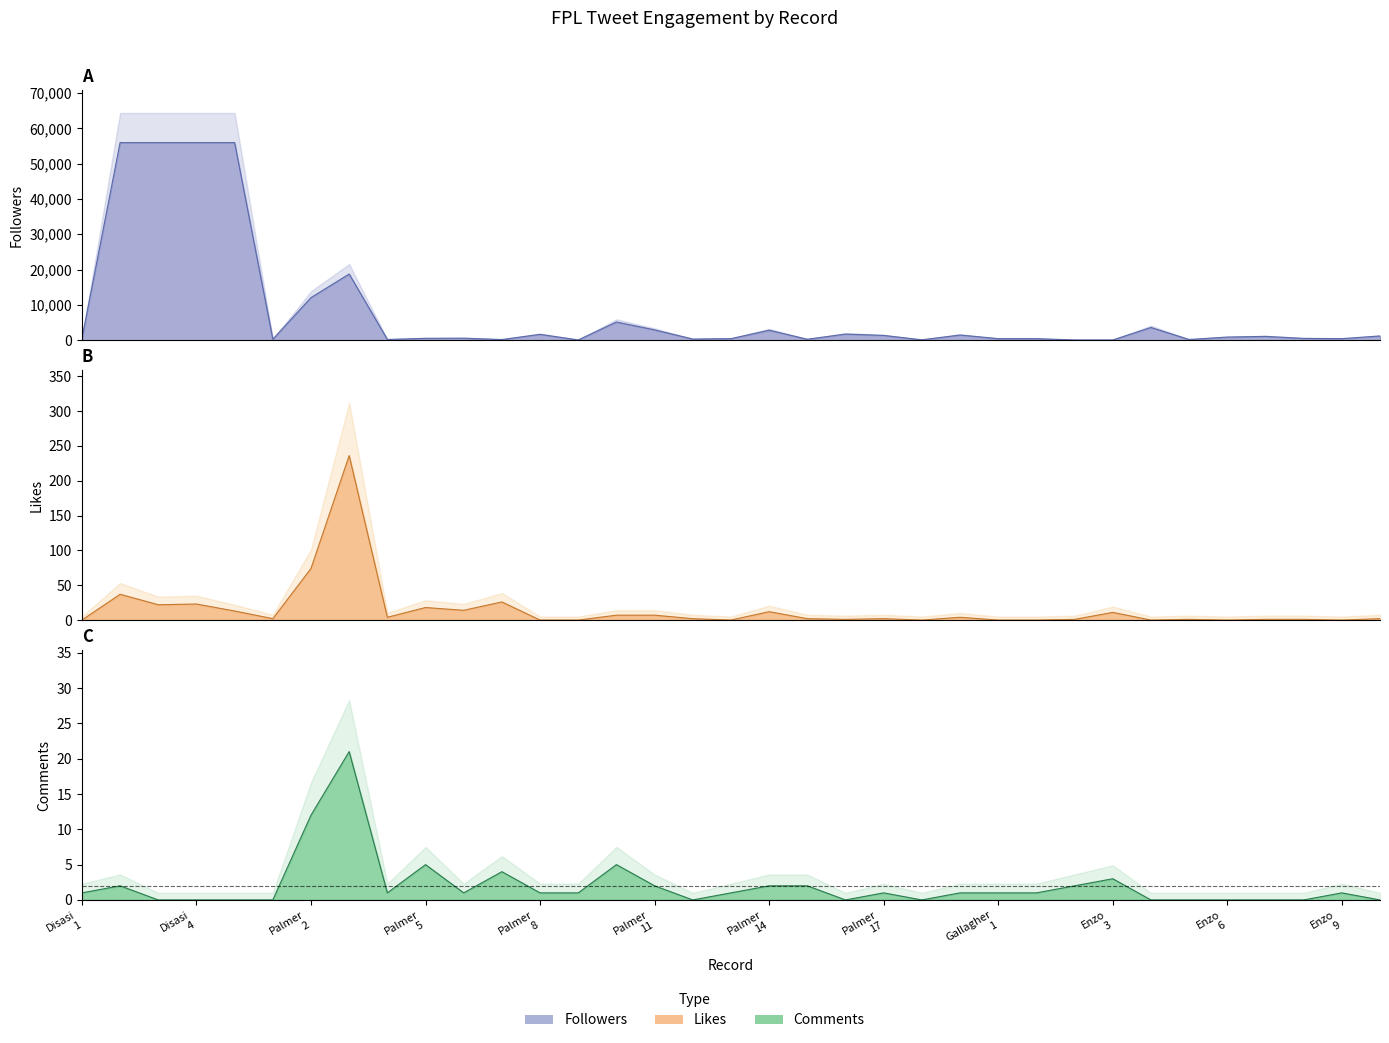

The value of Followers at Palmer 17 is 2123. True or false?

False